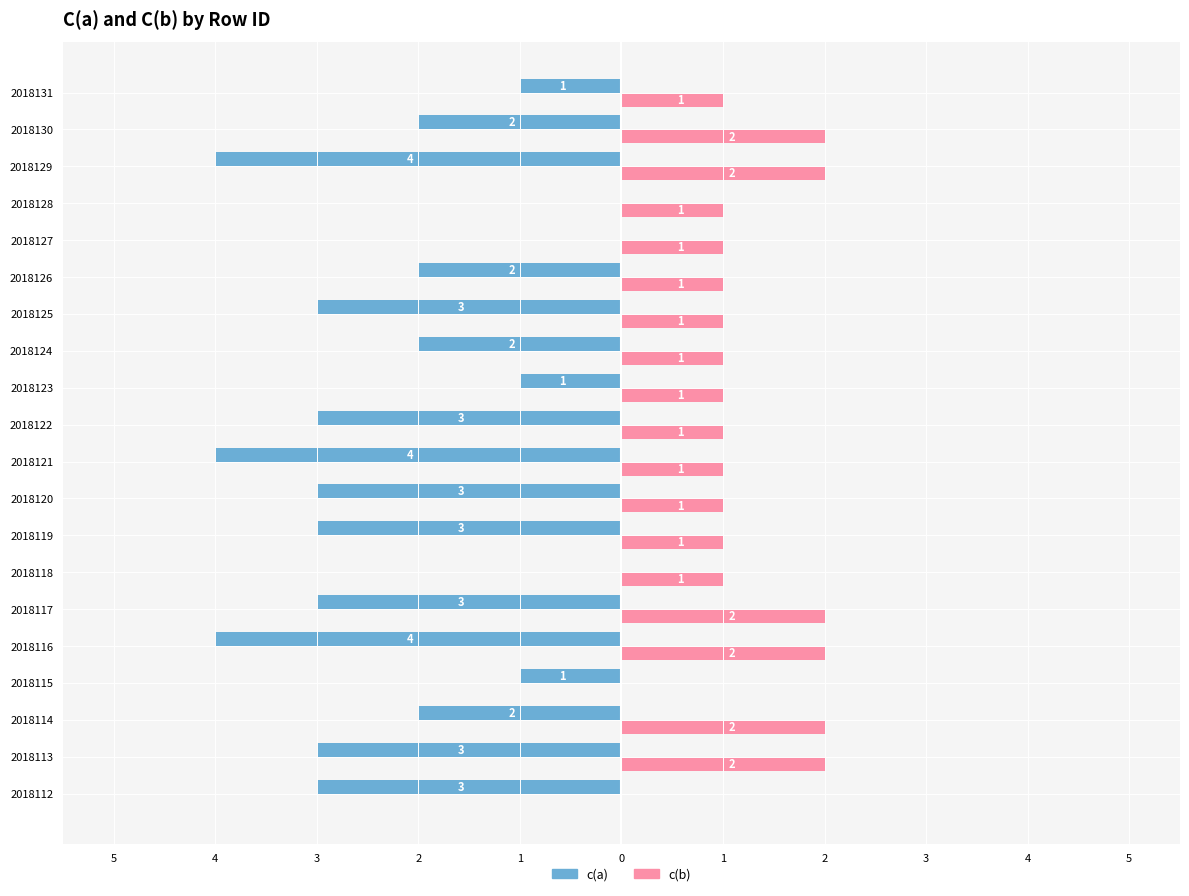

What is the sum of all c(a) values?

-44